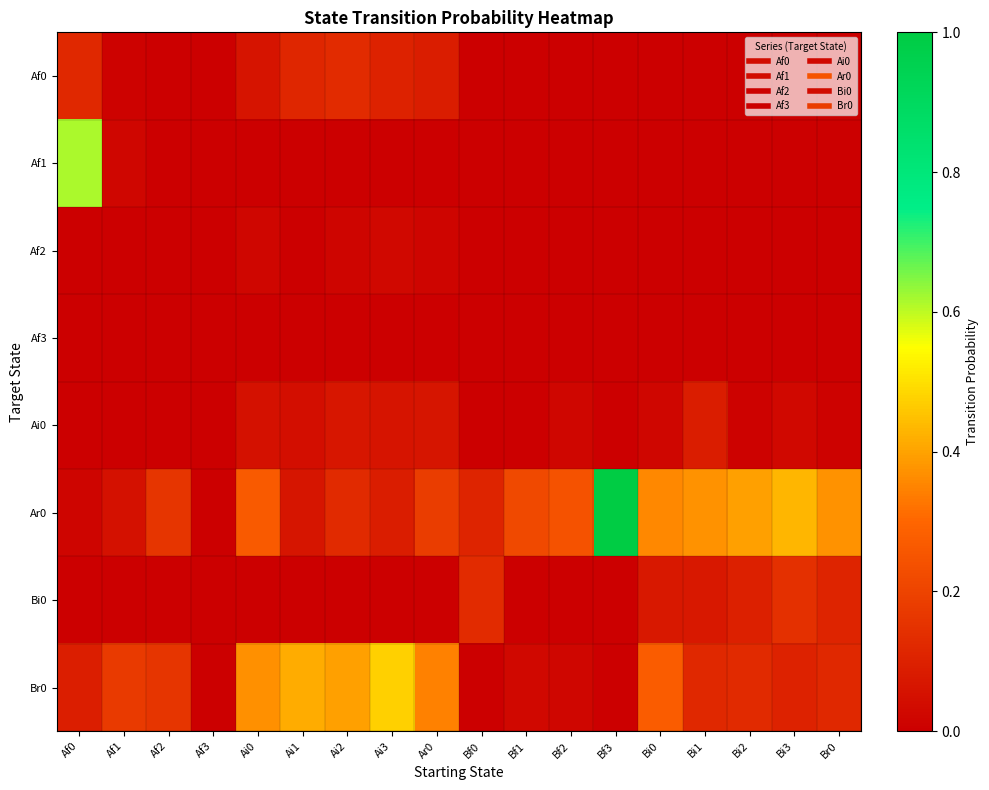

Which series has the largest total across all categories?

Ar0